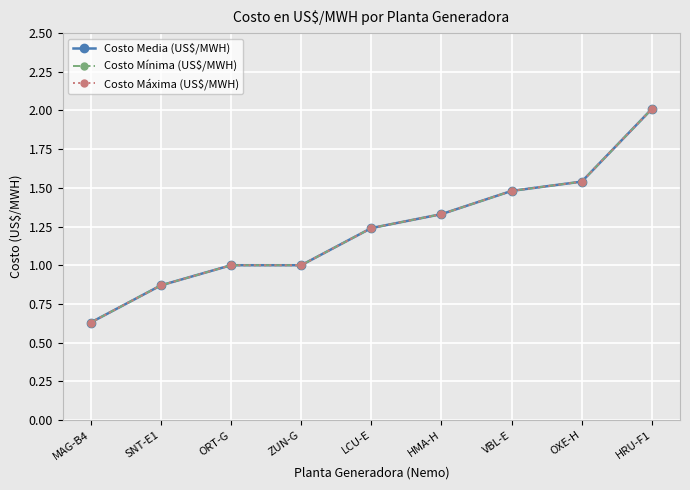

Is this an area chart (filled region under the line)?

No